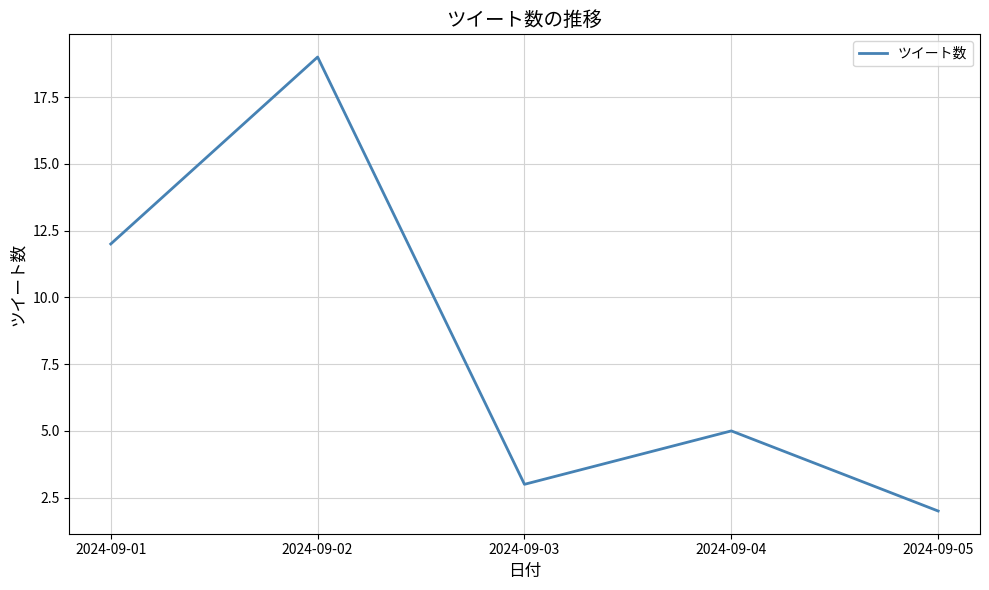

List the labels in order of value, largest first.

2024-09-02, 2024-09-01, 2024-09-04, 2024-09-03, 2024-09-05